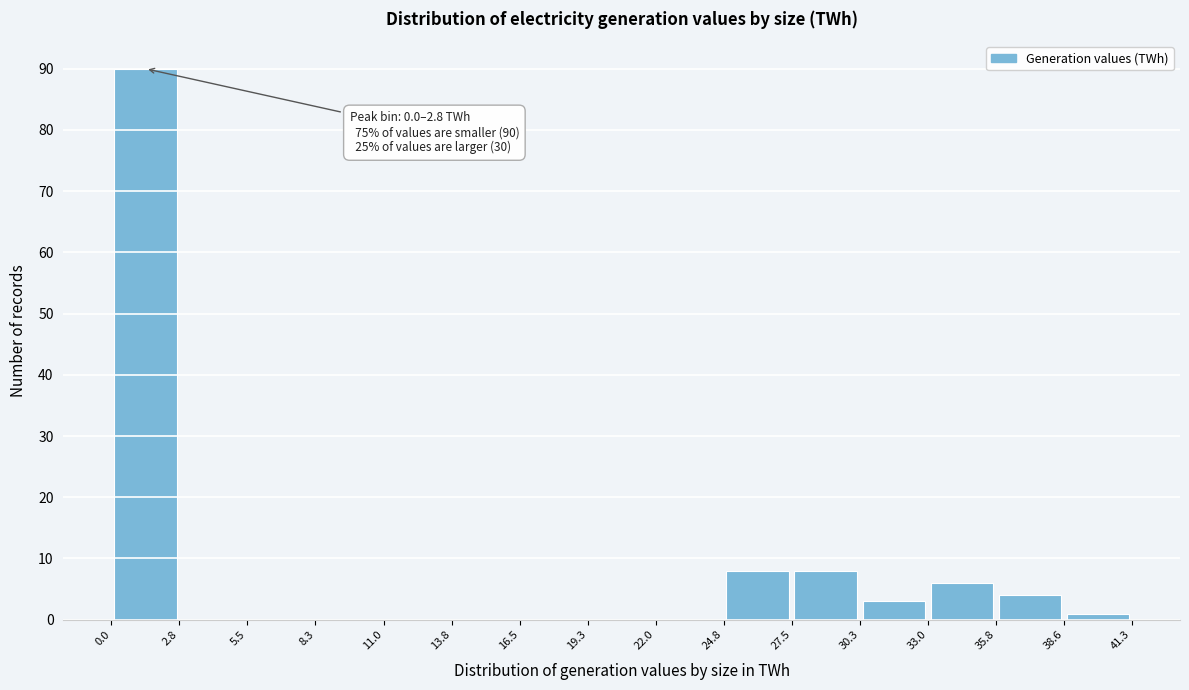

Which range on the x-axis has the tallest bar?

0.0 to 2.8